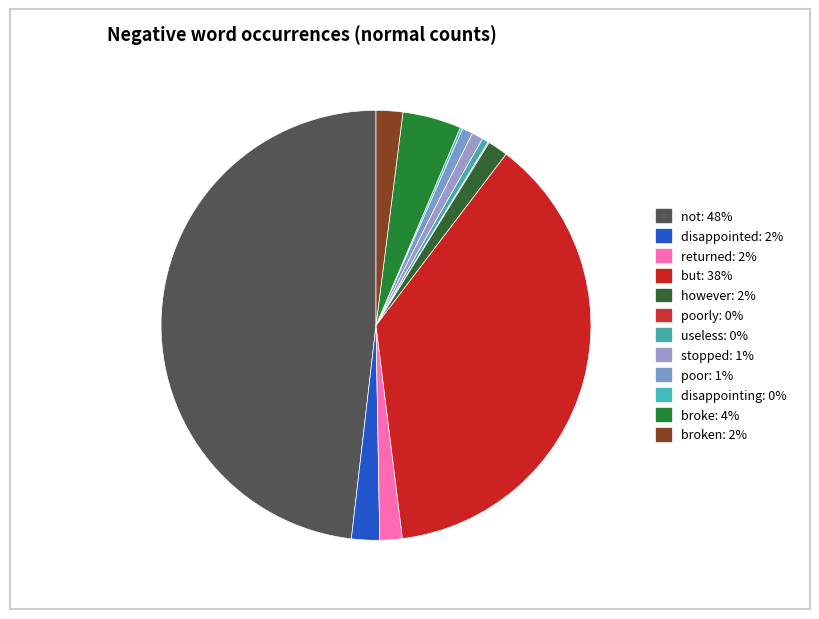

Rank the categories by value from lowest to highest.

poorly, disappointing, useless, poor, stopped, however, returned, broken, disappointed, broke, but, not